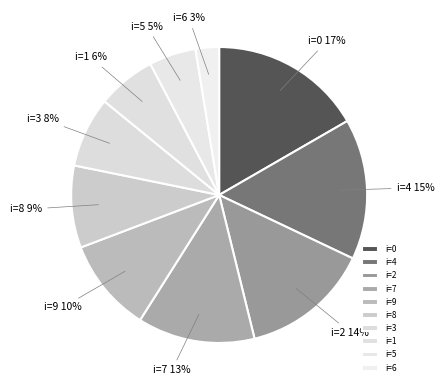

To the nearest percent, what is the combined percentage of i=6 and i=5?

8%